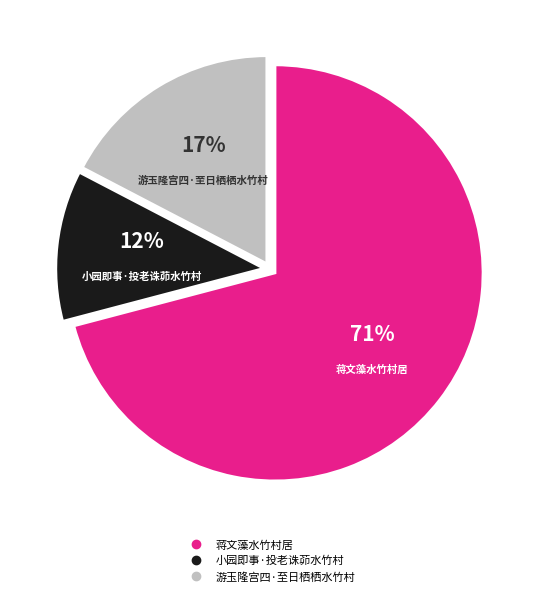

To the nearest percent, what is the average slice percentage?

33%